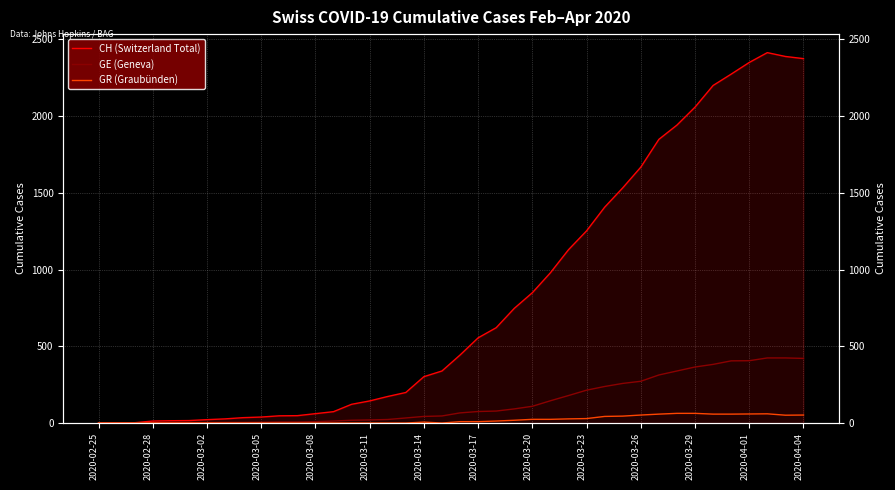

How many lines are shown in the chart?

3